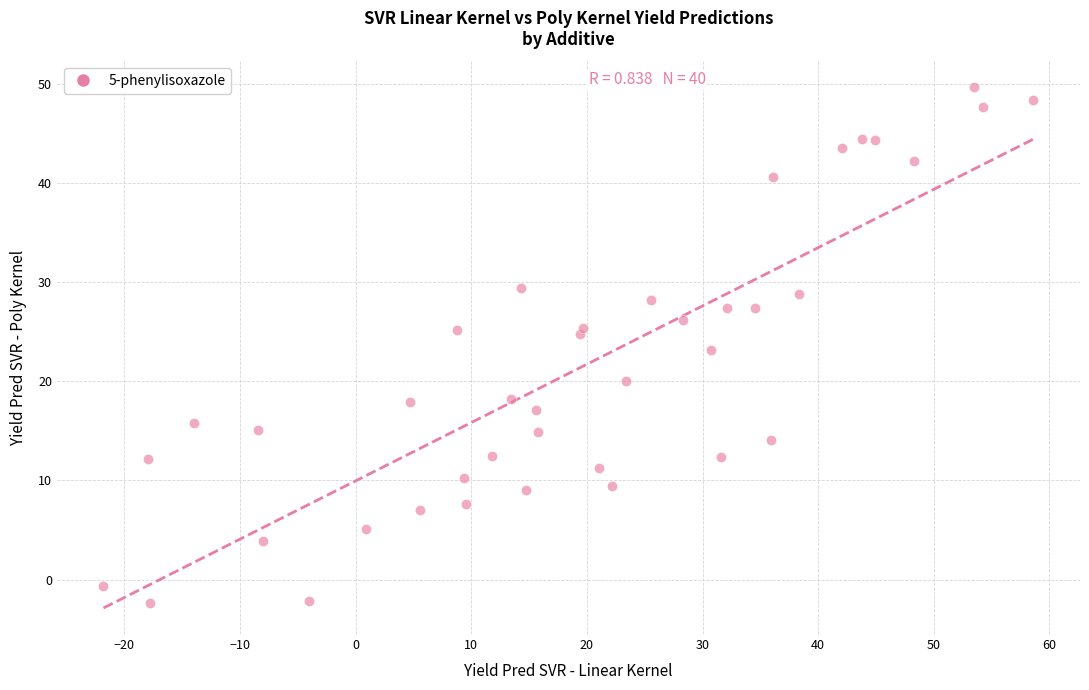

What is the range of X values (max minus min)?

80.4